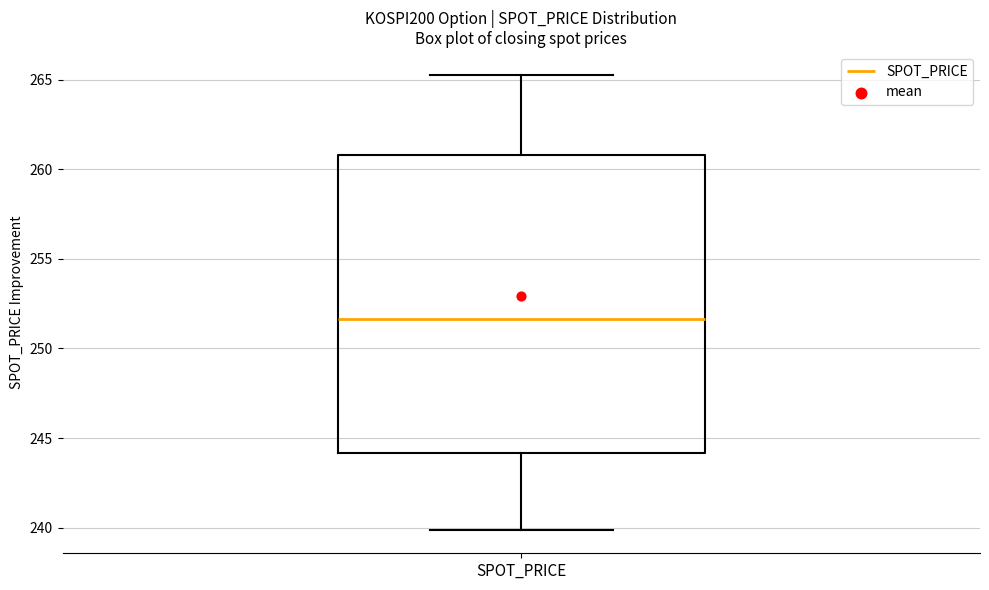

Where is the lower edge of the box for SPOT_PRICE on the y-axis? The values are not printed on the chart, so give them approximately, as read against the axis.

244.0